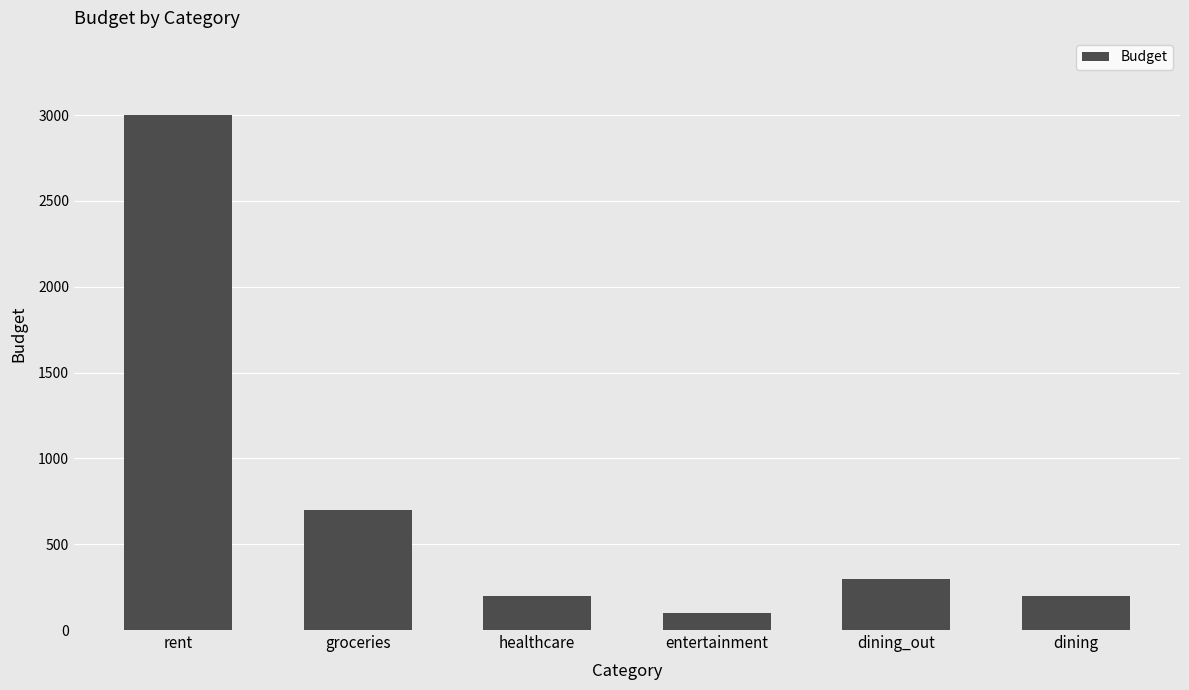

What is the maximum value shown in the chart?

3000